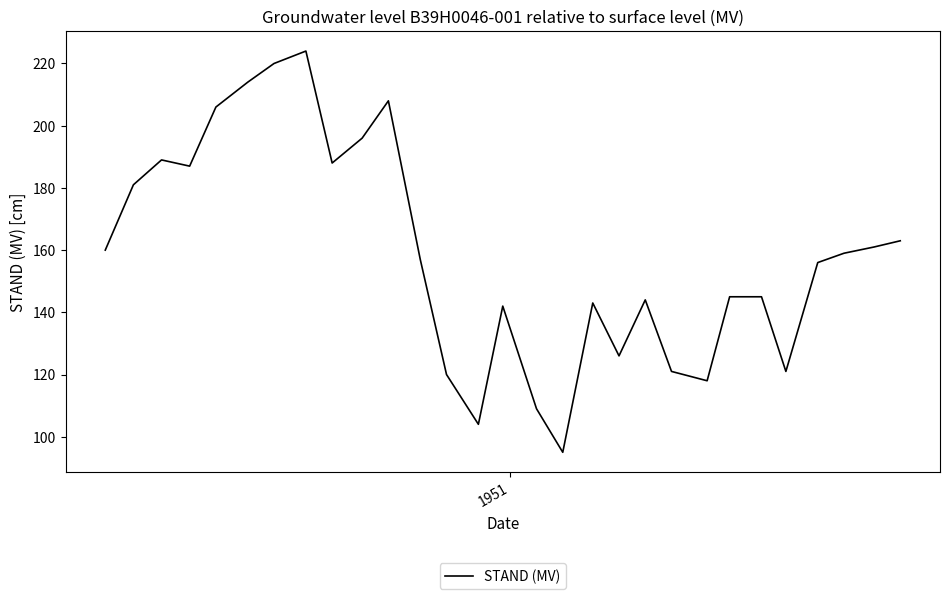

What is the smallest value displayed?

95